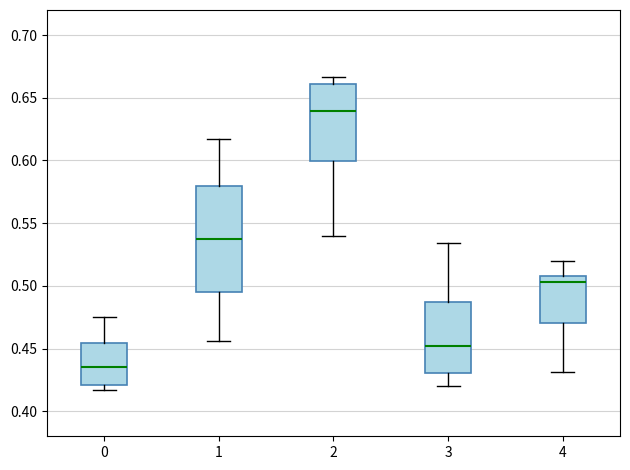

Reading left to right, transcribe this box plot: for each box, give where its median line is, the range the box spans, and where its two whiskers end, as read against the y-axis. The values are not printed on the chart, so give them approximately, as read against the axis.

0: median 0.435, box 0.420 to 0.455, whiskers 0.415 to 0.475
1: median 0.540, box 0.495 to 0.580, whiskers 0.455 to 0.615
2: median 0.640, box 0.600 to 0.660, whiskers 0.540 to 0.665
3: median 0.450, box 0.430 to 0.485, whiskers 0.420 to 0.535
4: median 0.505, box 0.470 to 0.510, whiskers 0.430 to 0.520